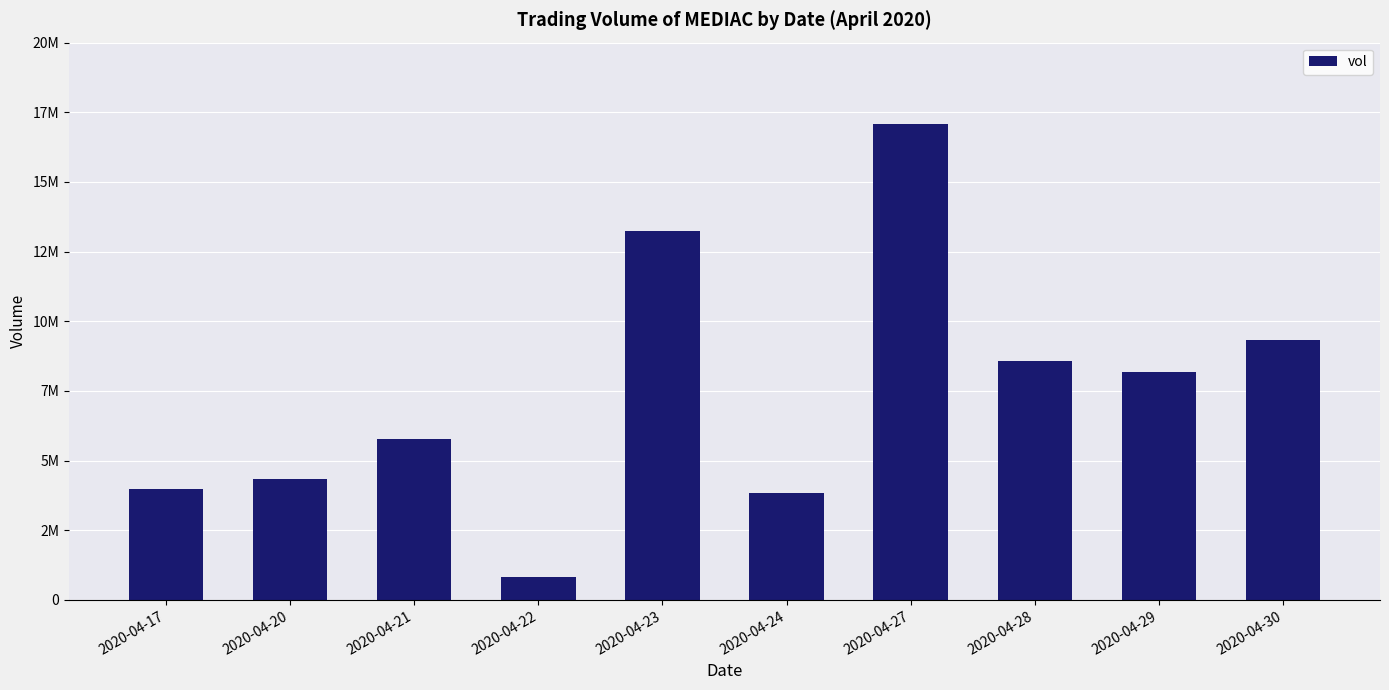

What is the change in value from 2020-04-20 to 2020-04-29?

+3865400